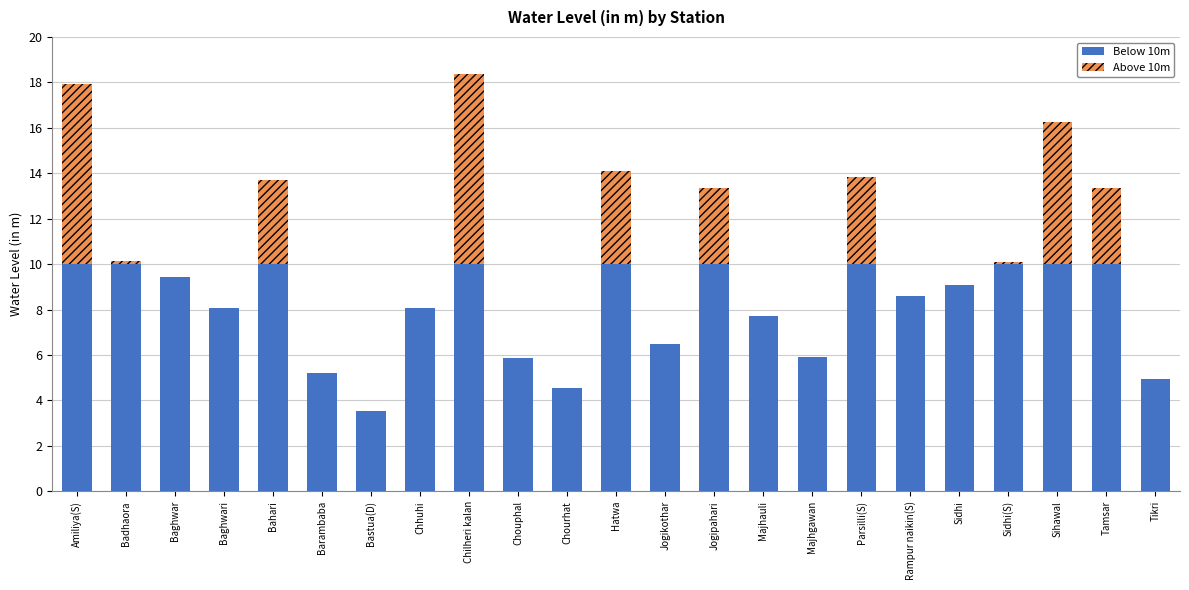

Count the number of data series in this chart.

2